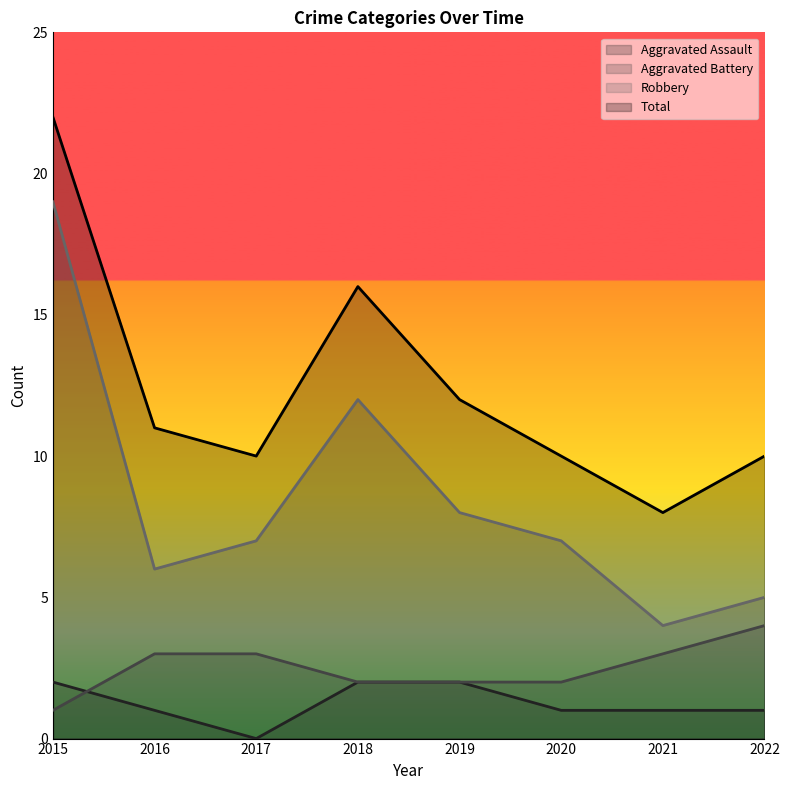

Rank the series at 2019 from lowest to highest value.

Aggravated Assault, Aggravated Battery, Robbery, Total